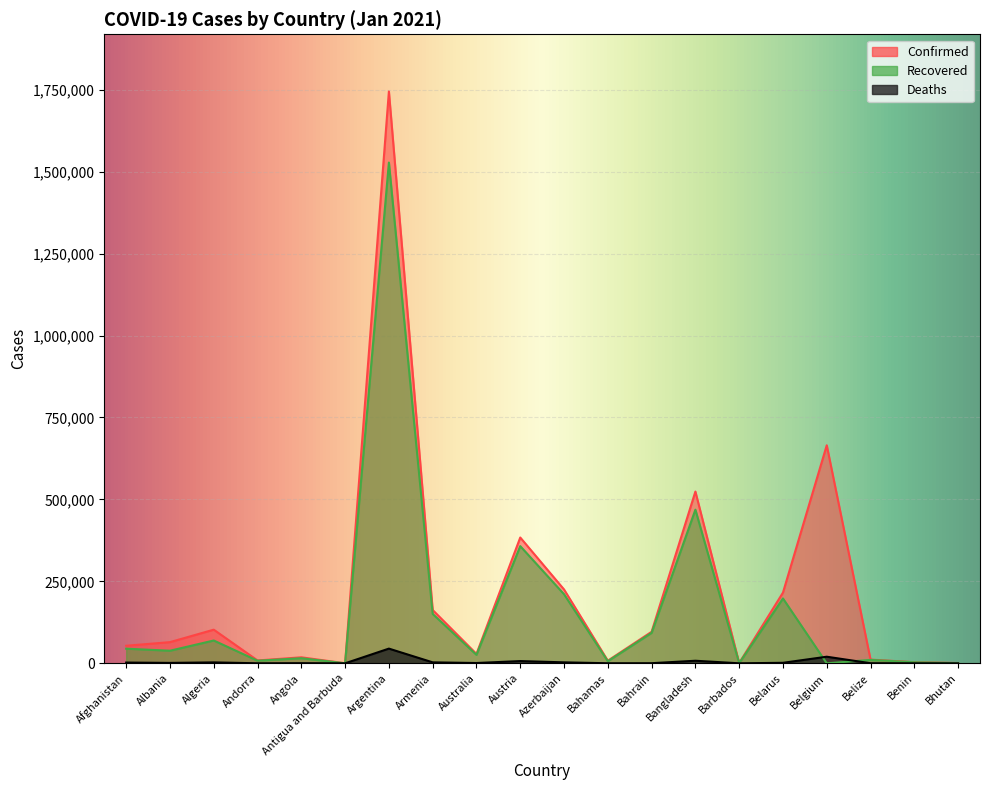

What is the sum of the Deaths values at Austria and Antigua and Barbuda?

6824